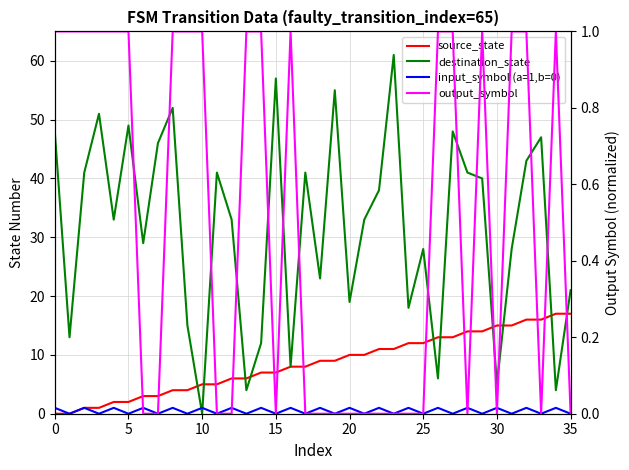

At how many categories does at least one series exceed 23?

23